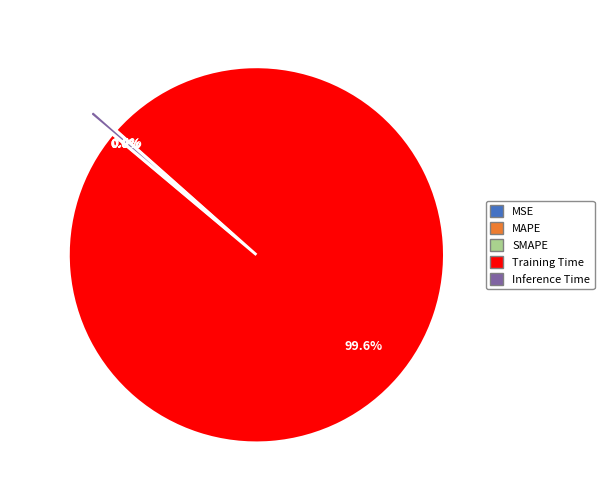

To the nearest percent, what is the average slice percentage?

20%